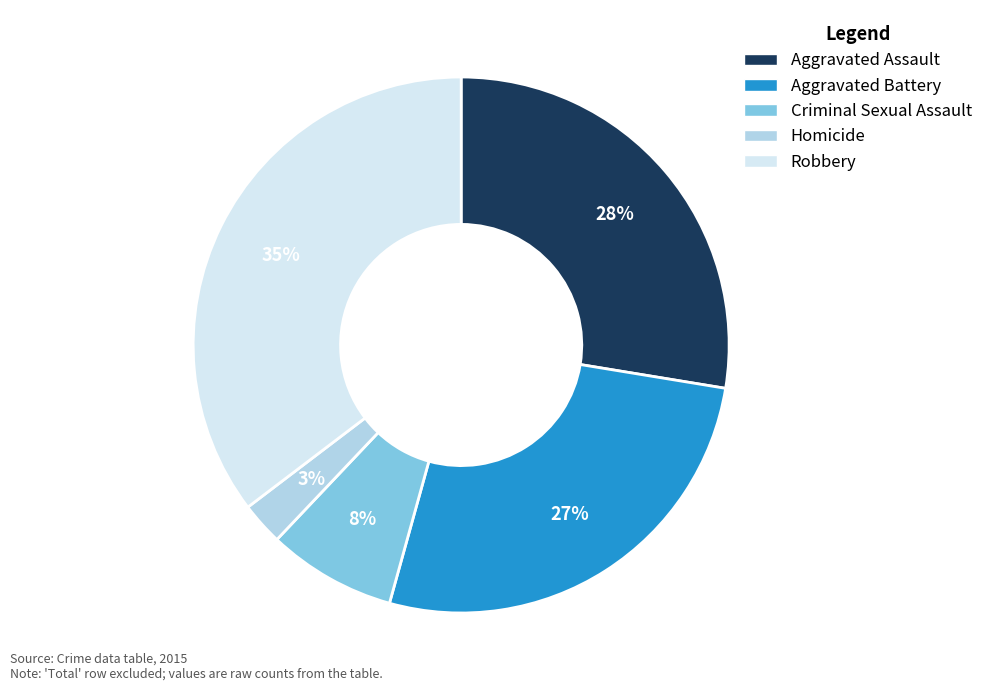

Is Aggravated Assault the majority of the pie?

No